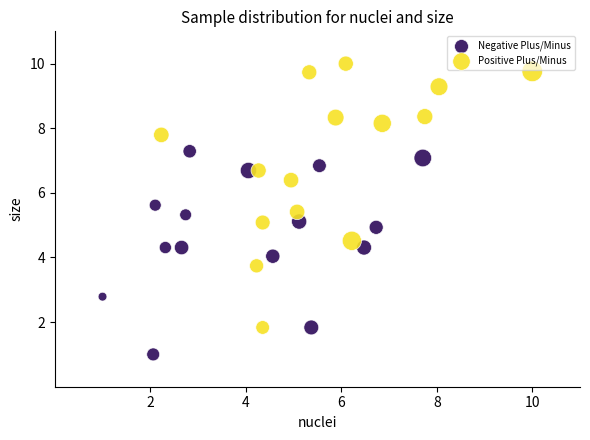

Which series contains the highest Y value?

Positive Plus/Minus